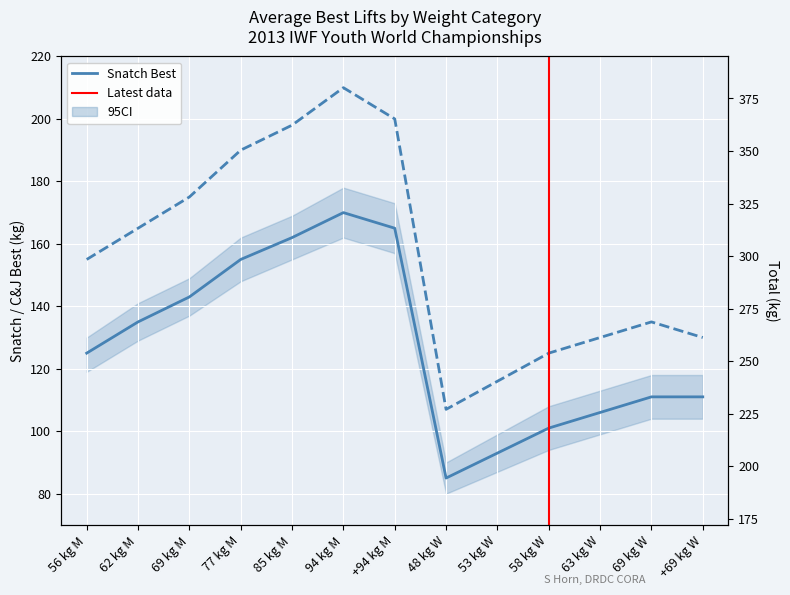

Is it true that Clean & Jerk Best equals 200 at +94 kg M?

True